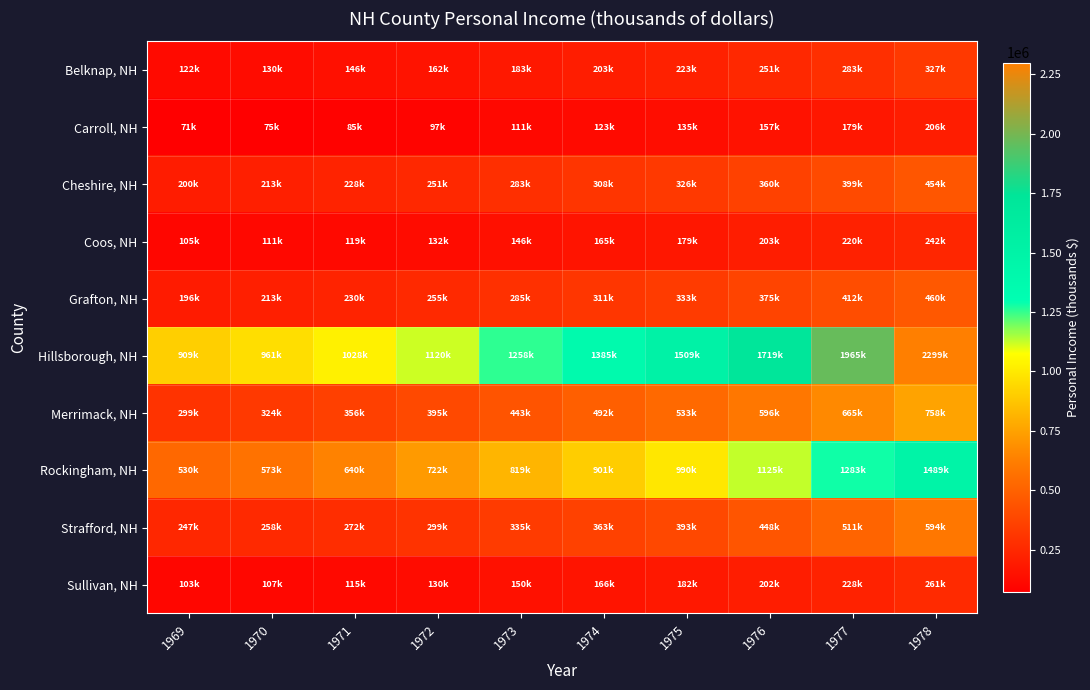

At how many categories does at least one series exceed 445114?

10